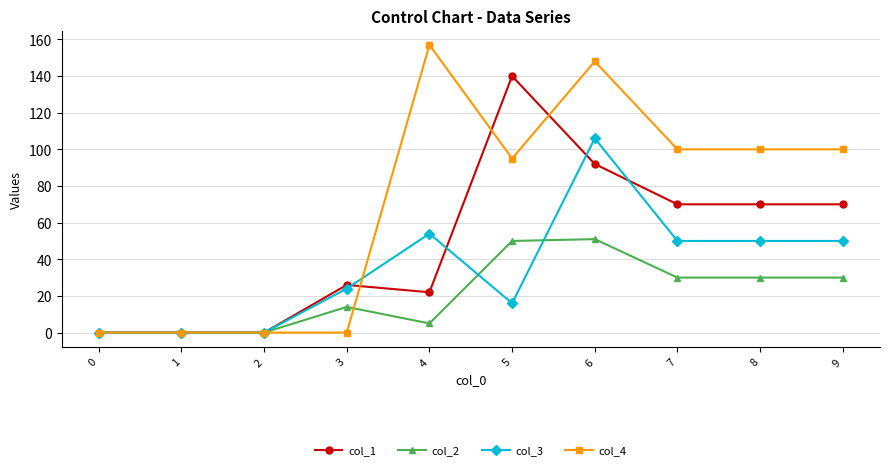

What is the spread (max minus min) of values at 6?

97